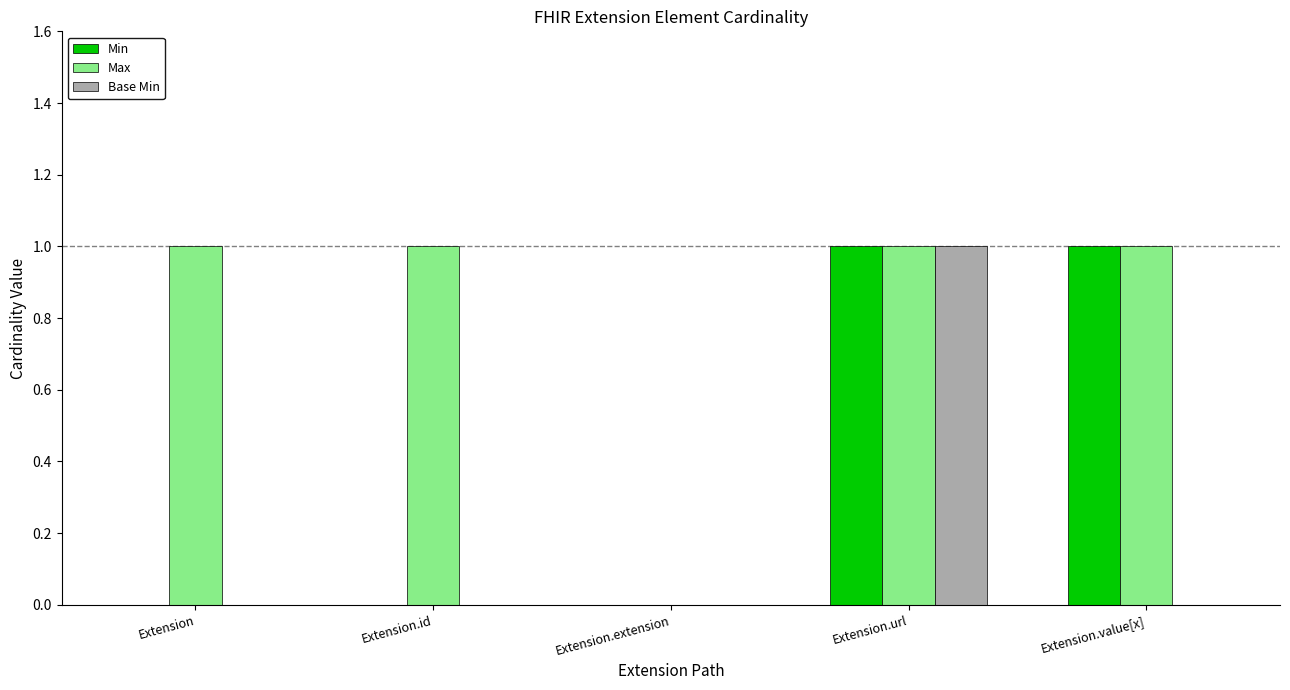

What is the total value across all series at Extension.id?

1